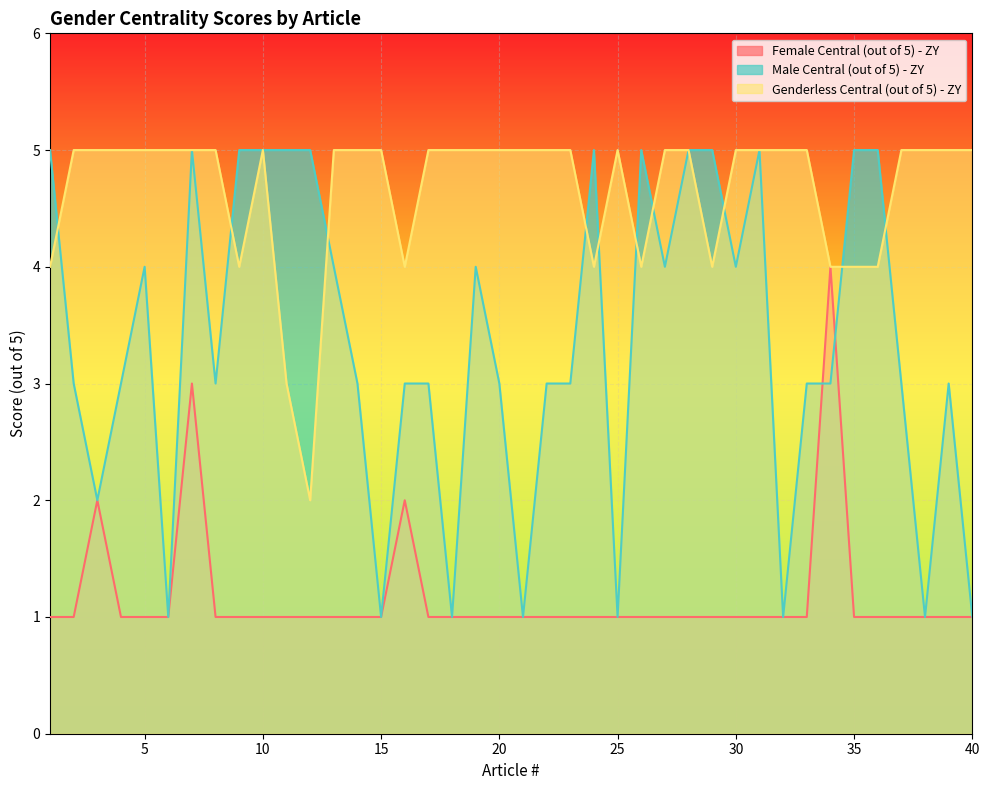

How many values in the Male Central (out of 5) - ZY series are below 3?

9